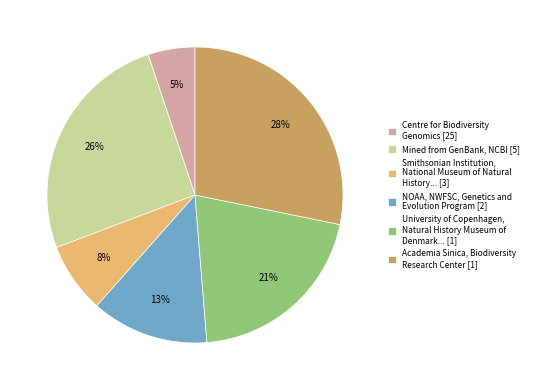

The Academia Sinica, Biodiversity Research Center [1] slice represents 28% of the pie. True or false?

True